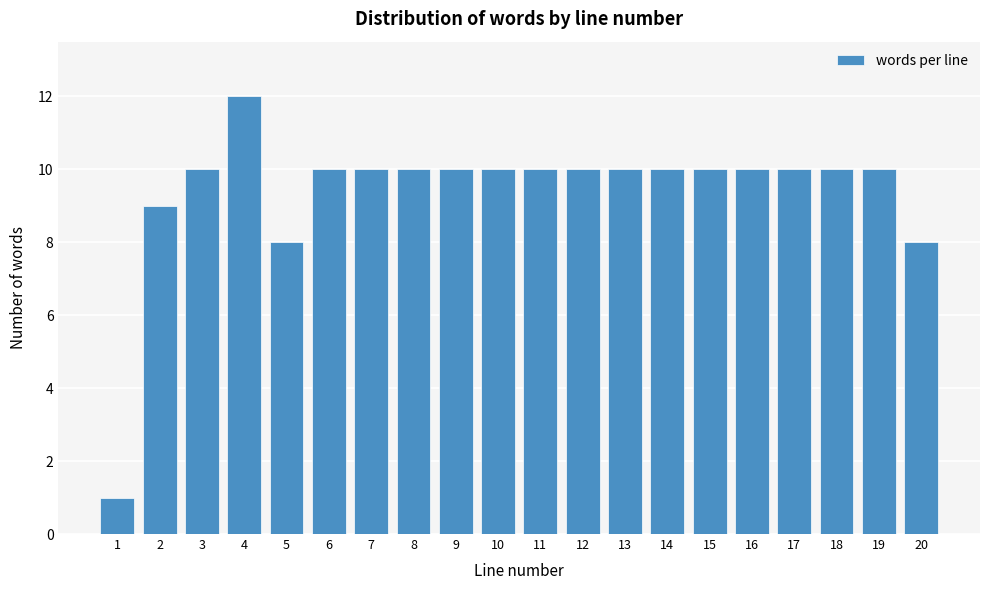

Reading left to right, transcribe all the data shown in this chart.

1=1	2=9	3=10	4=12	5=8	6=10	7=10	8=10	9=10	10=10	11=10	12=10	13=10	14=10	15=10	16=10	17=10	18=10	19=10	20=8